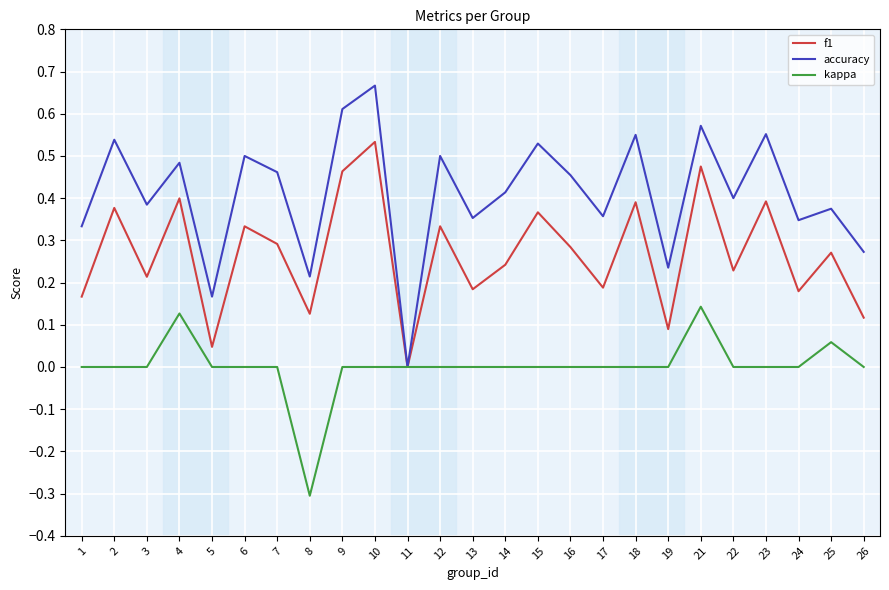

Is it true that accuracy equals 0.3 at 24?

True